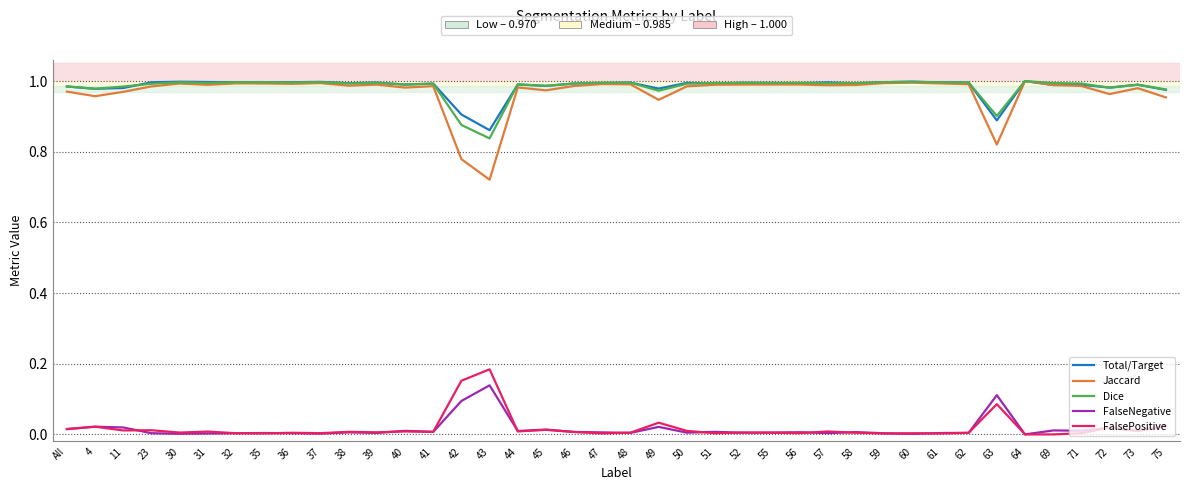

True or false: FalseNegative has a value of 0.0 at 4.

True